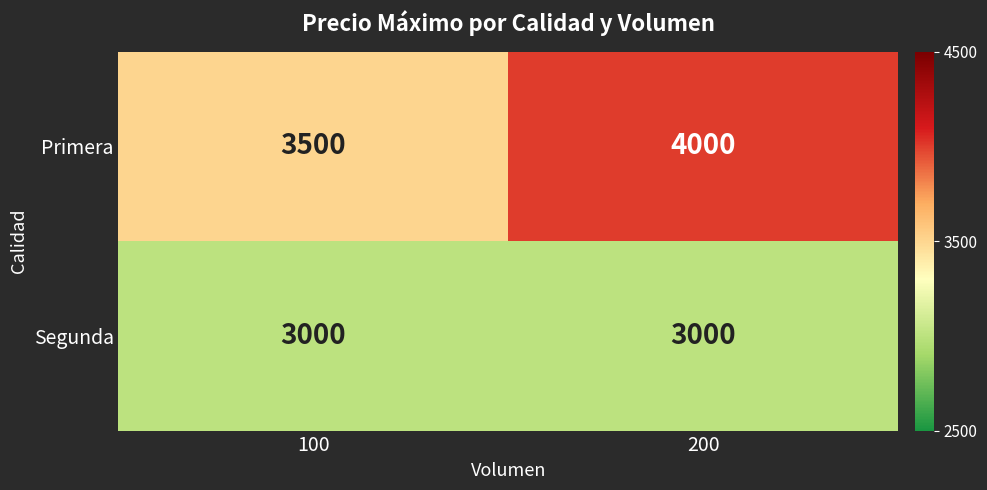

Where is Primera nearest to the value 3750?

100